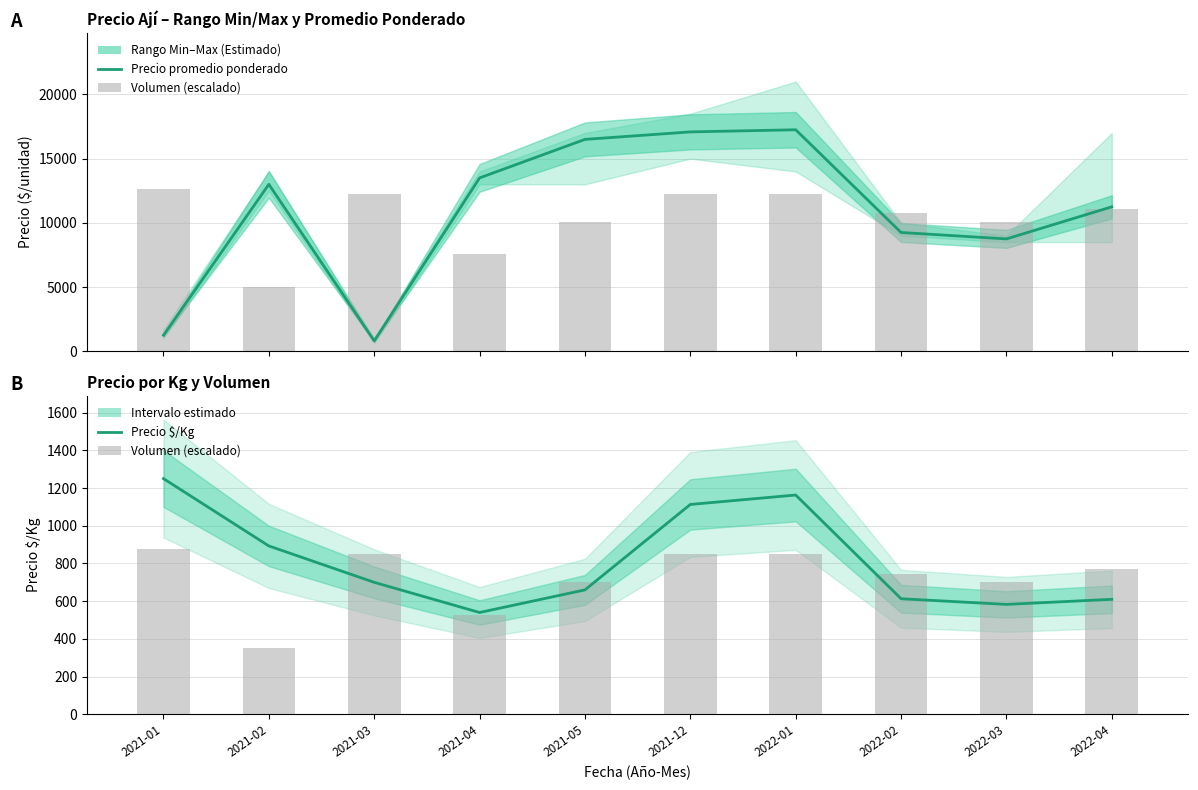

What is the label of the 5th bar from the right?

2021-12